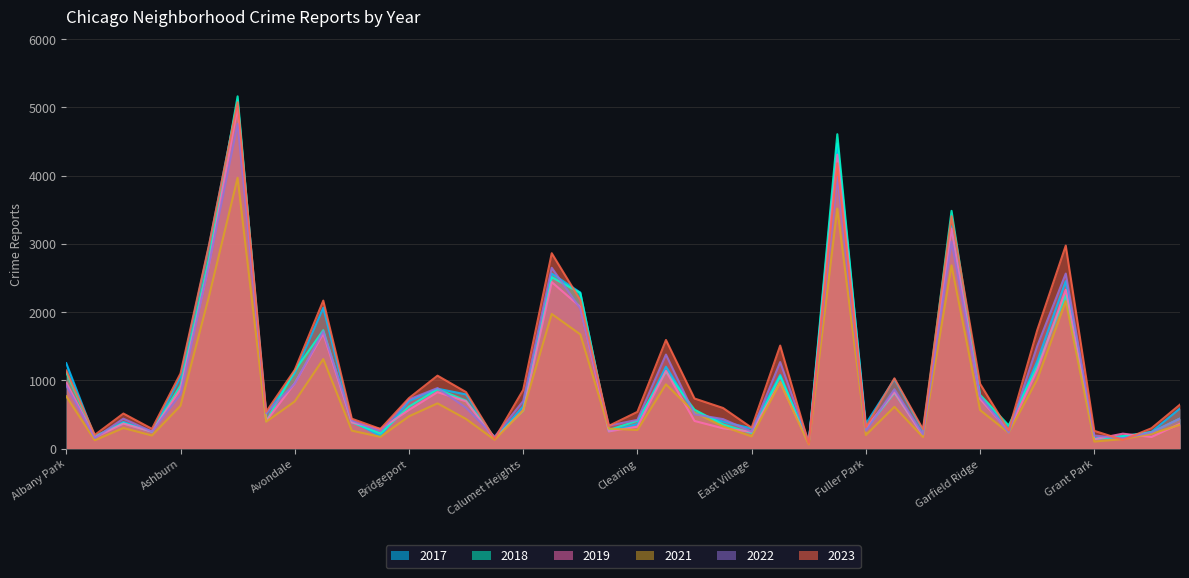

Where does the 2021 series first go above 474?

Albany Park